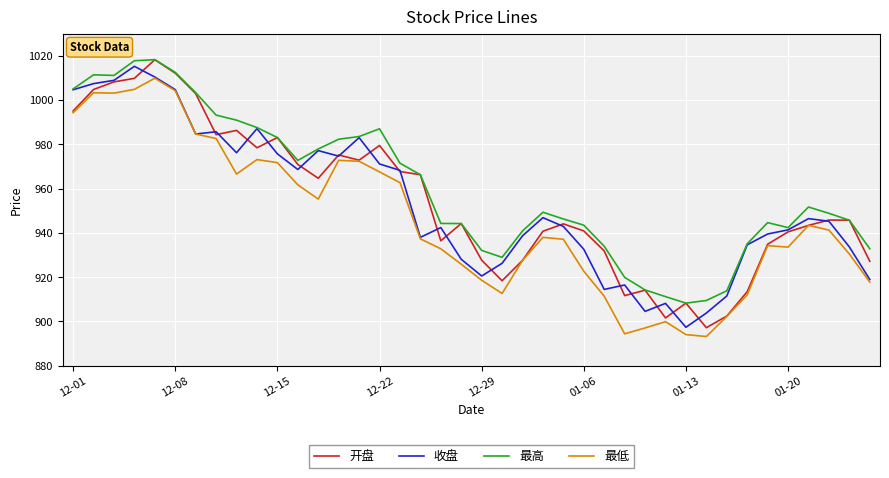

What is the lowest value of the 收盘 series?

897.4